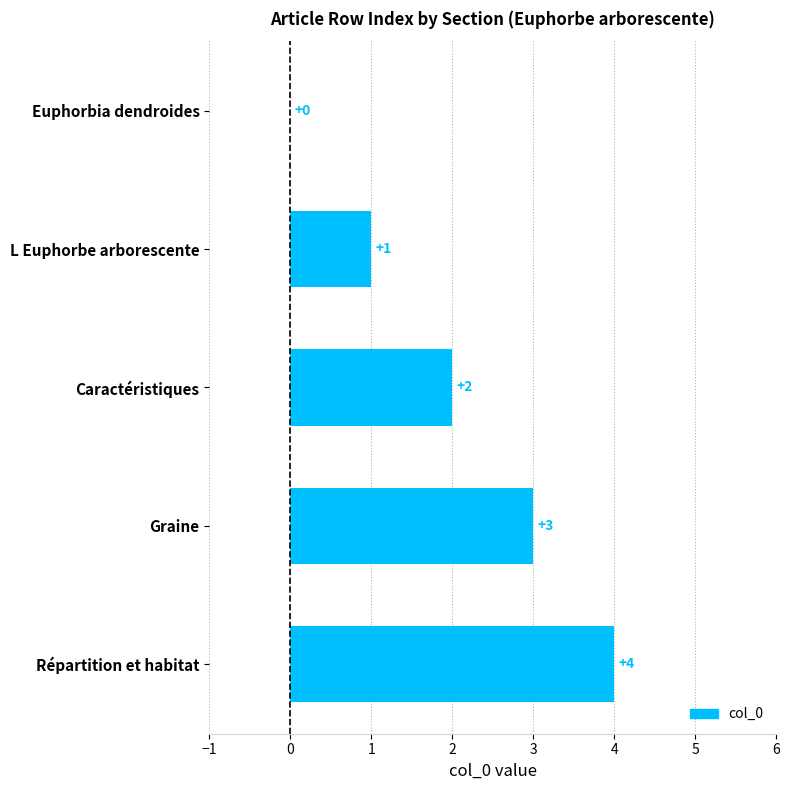

Which category has the highest value across all series?

Répartition et habitat